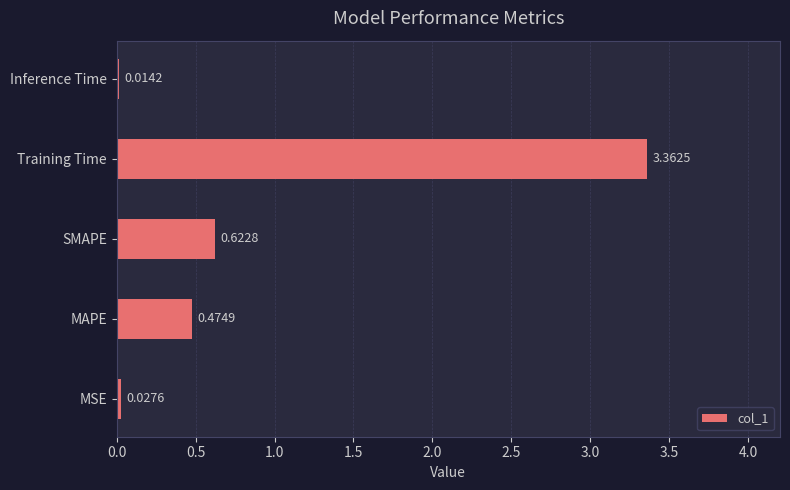

At which category does the chart reach its minimum across all series?

Inference Time